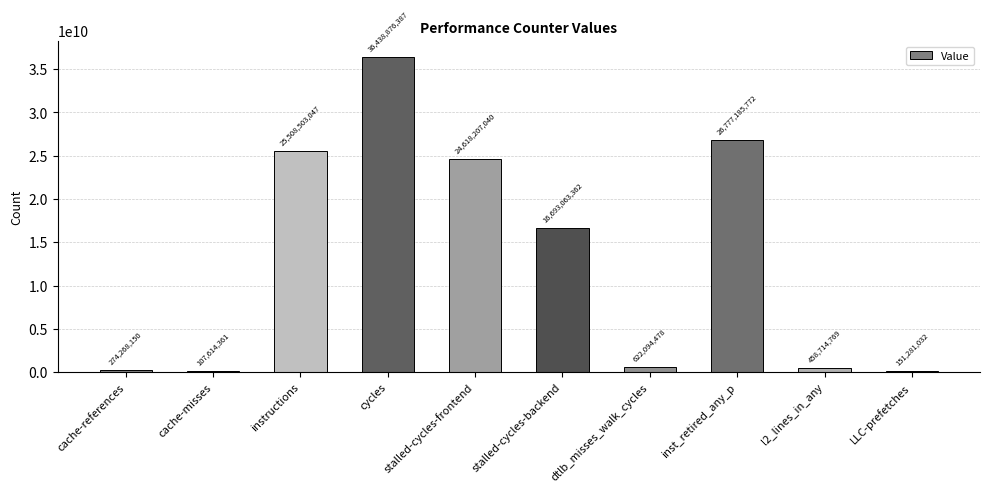

At which label is the value closest to 18273245374?

stalled-cycles-backend